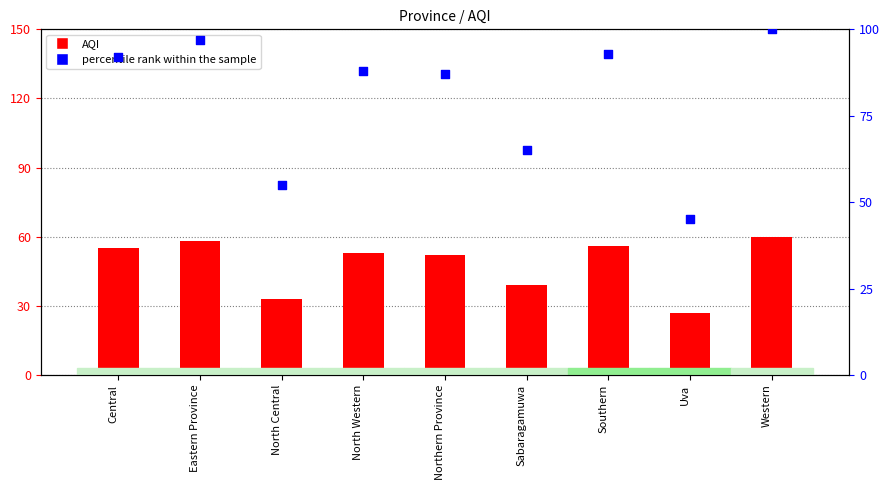

Which series has the largest total across all categories?

percentile rank within the sample